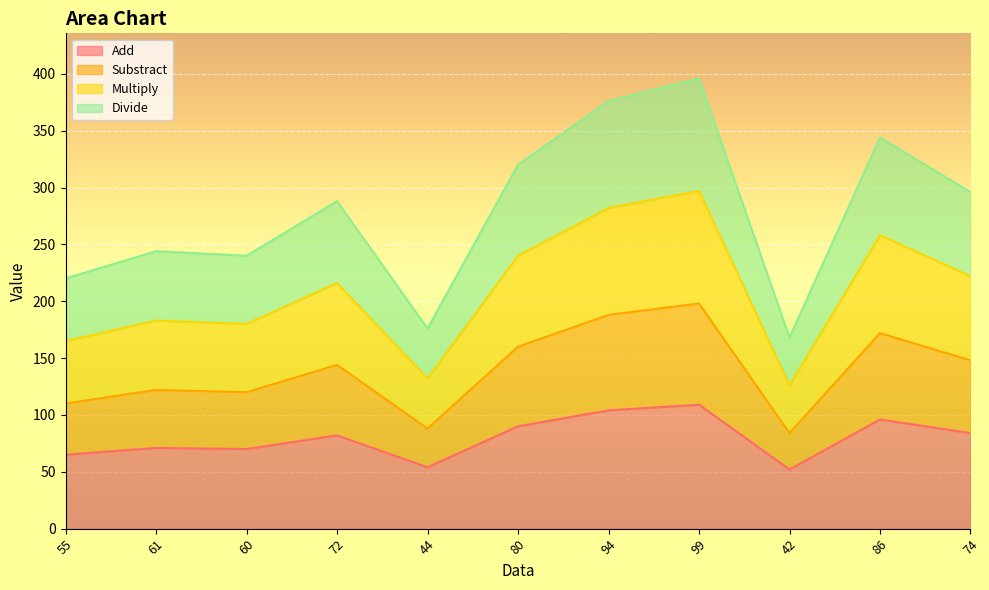

True or false: Multiply has more than 2 points higher than both neighbors.

True